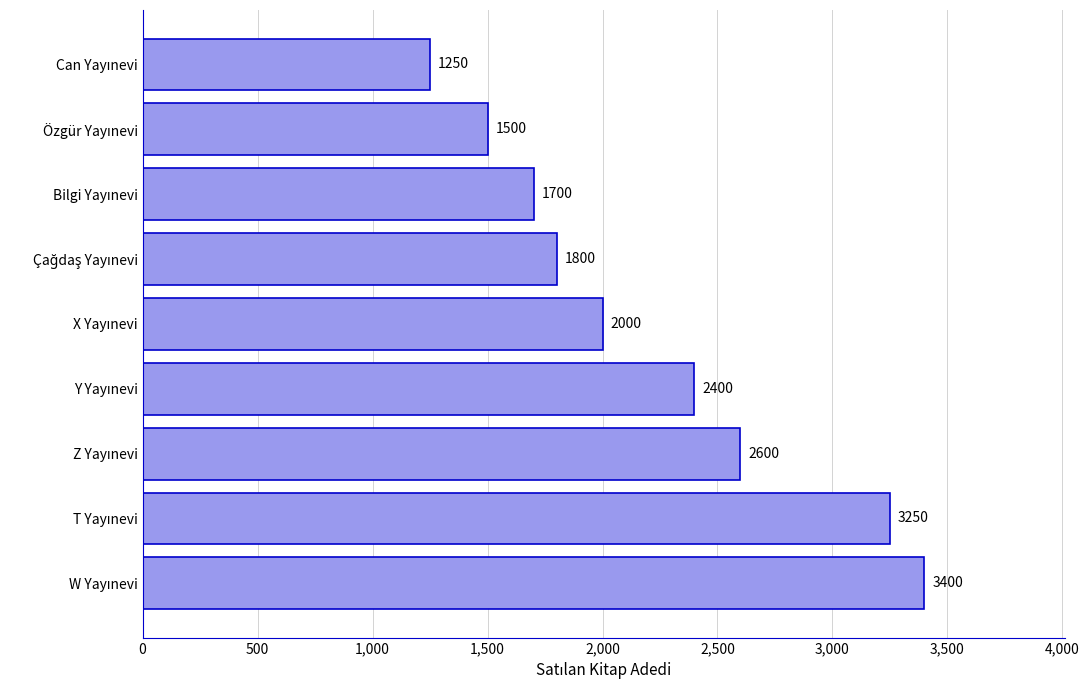

What is the difference between the maximum and minimum values?

2150